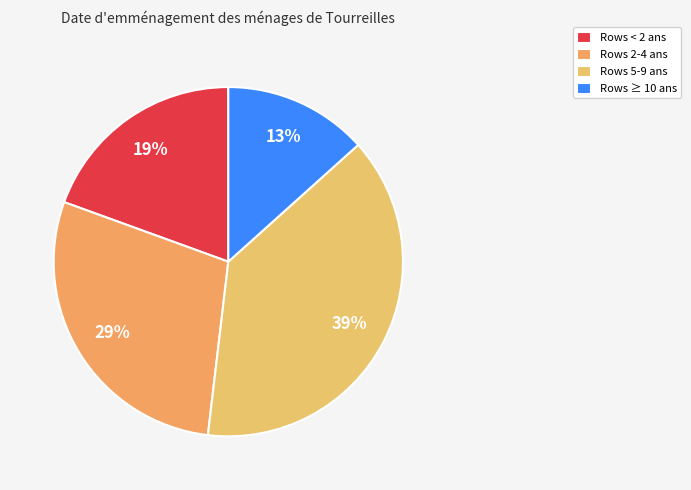

To the nearest percent, what is the average slice percentage?

25%